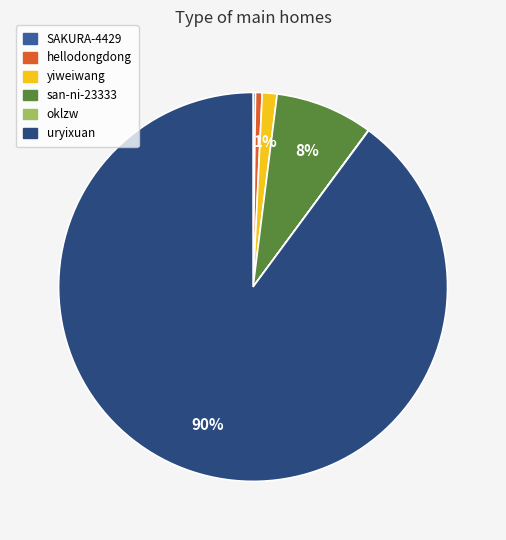

Is the sum of uryixuan and san-ni-23333 greater than half?

Yes